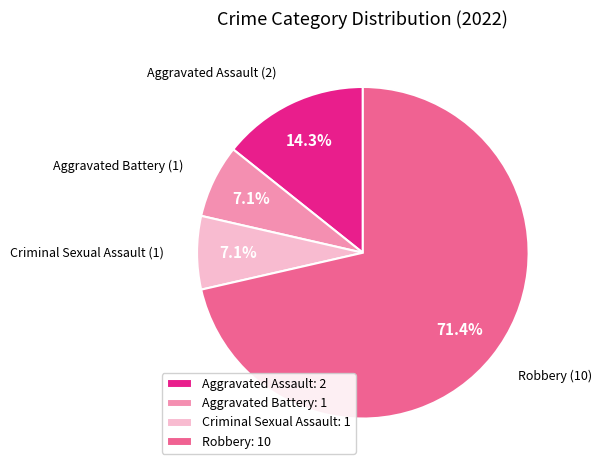

To the nearest percent, what is the difference between the Aggravated Battery and Robbery slice percentages?

64%